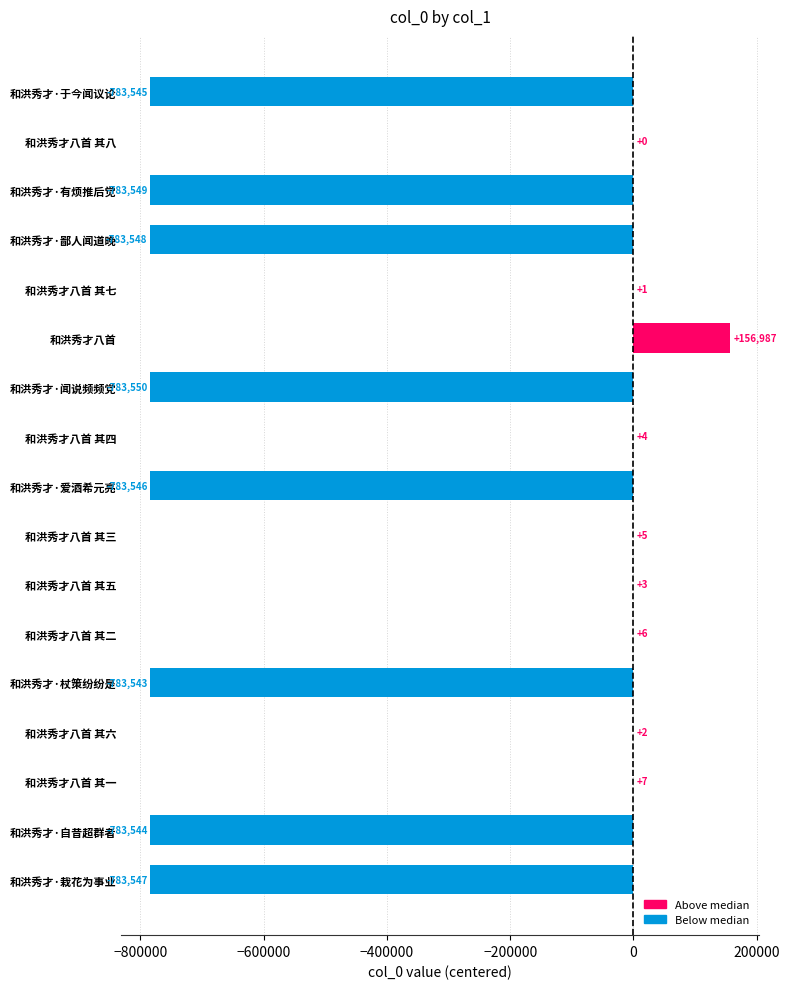

How many series are shown in this chart?

1